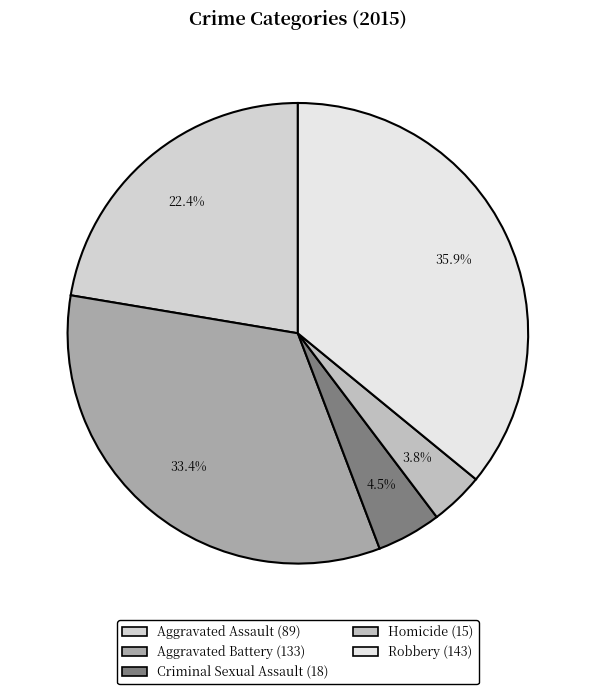

To the nearest percent, what portion does Homicide represent?

4%